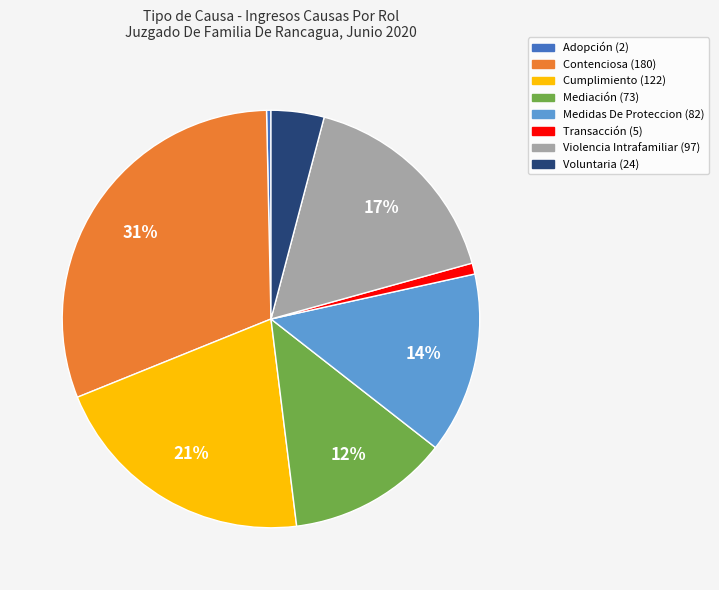

Combined, do Mediación and Cumplimiento account for over 50%?

No